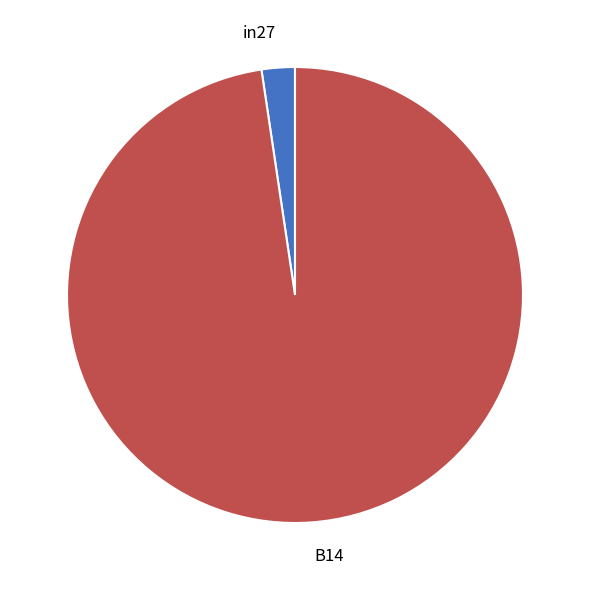

Rank the categories by value from lowest to highest.

in27, B14